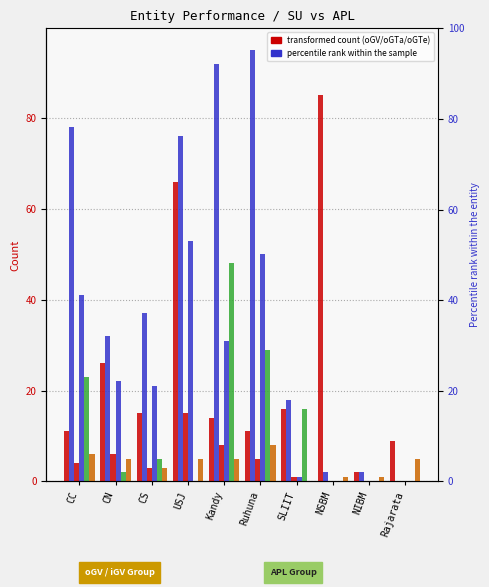

What is the label of the 2nd bar from the right?

NIBM